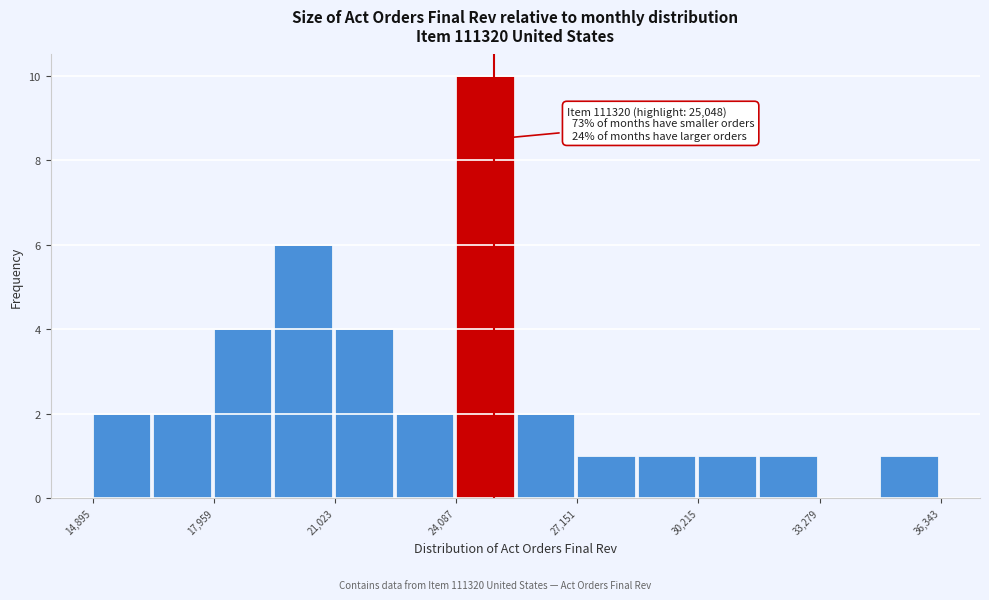

Around what value on the x-axis is the tallest bar? Give the approximate position of its centre, as read against the axis.

25000